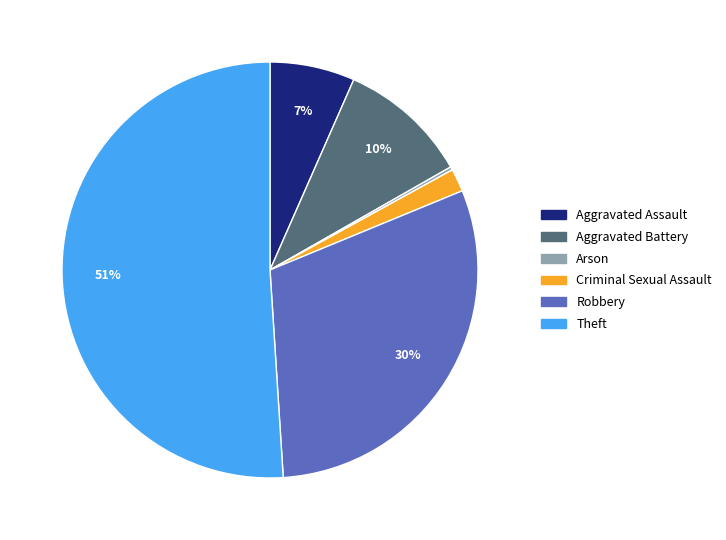

Which slice is the largest?

Theft